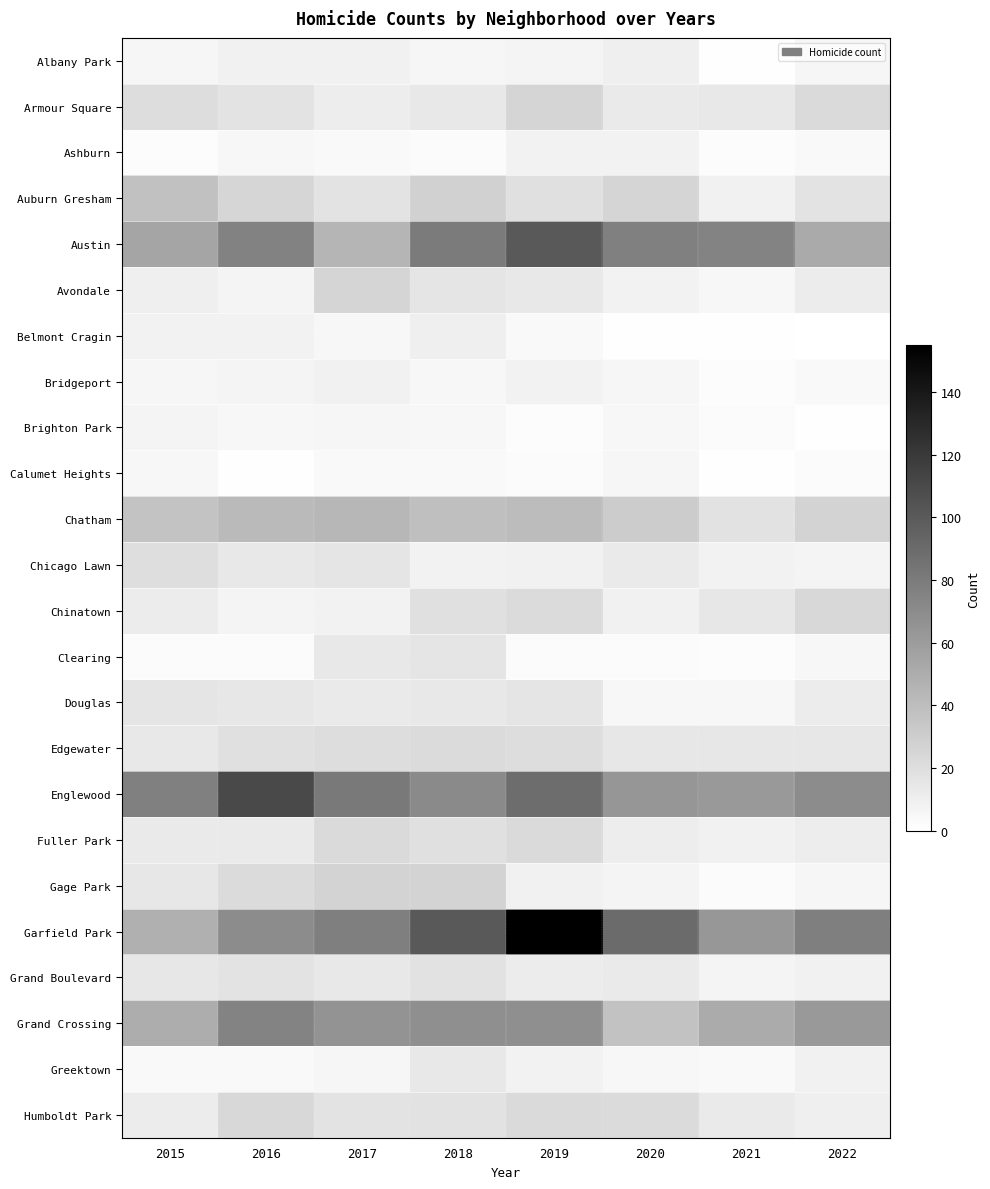

Reading right to left, extract all data points from this chart.

Albany Park: 2022=6	2021=1	2020=10	2019=7	2018=6	2017=9	2016=9	2015=6
Armour Square: 2022=23	2021=14	2020=13	2019=26	2018=14	2017=11	2016=17	2015=21
Ashburn: 2022=4	2021=2	2020=8	2019=8	2018=3	2017=4	2016=5	2015=2
Auburn Gresham: 2022=17	2021=9	2020=26	2019=19	2018=28	2017=17	2016=25	2015=38
Austin: 2022=52	2021=75	2020=77	2019=100	2018=80	2017=45	2016=76	2015=55
Avondale: 2022=12	2021=5	2020=8	2019=14	2018=16	2017=26	2016=7	2015=10
Belmont Cragin: 2022=0	2021=1	2020=1	2019=4	2018=10	2017=5	2016=8	2015=8
Bridgeport: 2022=4	2021=2	2020=6	2019=8	2018=5	2017=9	2016=7	2015=6
Brighton Park: 2022=1	2021=3	2020=5	2019=2	2018=5	2017=6	2016=5	2015=7
Calumet Heights: 2022=3	2021=1	2020=6	2019=3	2018=4	2017=4	2016=1	2015=5
Chatham: 2022=27	2021=18	2020=31	2019=41	2018=39	2017=44	2016=42	2015=36
Chicago Lawn: 2022=7	2021=8	2020=13	2019=9	2018=8	2017=16	2016=14	2015=20
Chinatown: 2022=24	2021=15	2020=9	2019=22	2018=19	2017=8	2016=7	2015=12
Clearing: 2022=5	2021=2	2020=3	2019=3	2018=16	2017=14	2016=3	2015=3
Douglas: 2022=12	2021=5	2020=5	2019=16	2018=14	2017=13	2016=15	2015=16
Edgewater: 2022=15	2021=15	2020=15	2019=21	2018=22	2017=21	2016=19	2015=14
Englewood: 2022=70	2021=62	2020=64	2019=89	2018=71	2017=81	2016=110	2015=77
Fuller Park: 2022=11	2021=9	2020=11	2019=23	2018=19	2017=23	2016=13	2015=13
Gage Park: 2022=6	2021=3	2020=7	2019=9	2018=27	2017=27	2016=22	2015=15
Garfield Park: 2022=78	2021=63	2020=90	2019=155	2018=101	2017=78	2016=70	2015=48
Grand Boulevard: 2022=9	2021=7	2020=13	2019=12	2018=18	2017=14	2016=17	2015=15
Grand Crossing: 2022=62	2021=51	2020=37	2019=68	2018=68	2017=65	2016=75	2015=50
Greektown: 2022=9	2021=4	2020=5	2019=8	2018=14	2017=6	2016=4	2015=4
Humboldt Park: 2022=10	2021=13	2020=22	2019=23	2018=18	2017=17	2016=24	2015=12